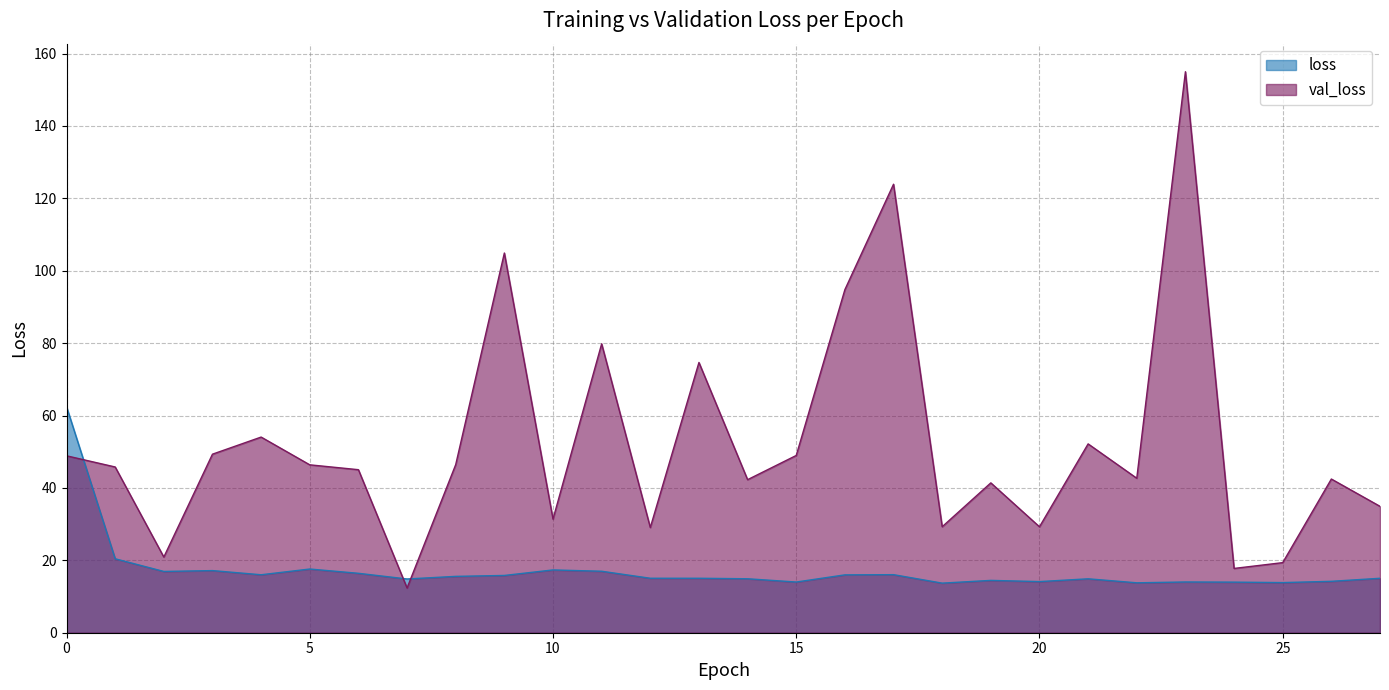

The value of loss at 26 is 22.5. True or false?

False